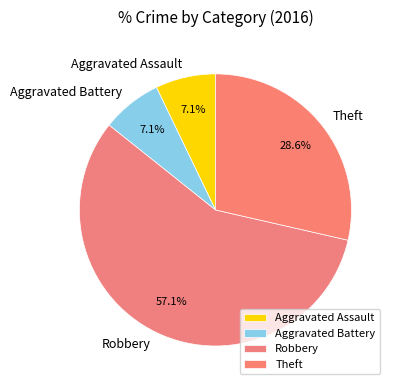

Is it true that Theft is 29% of the pie?

True